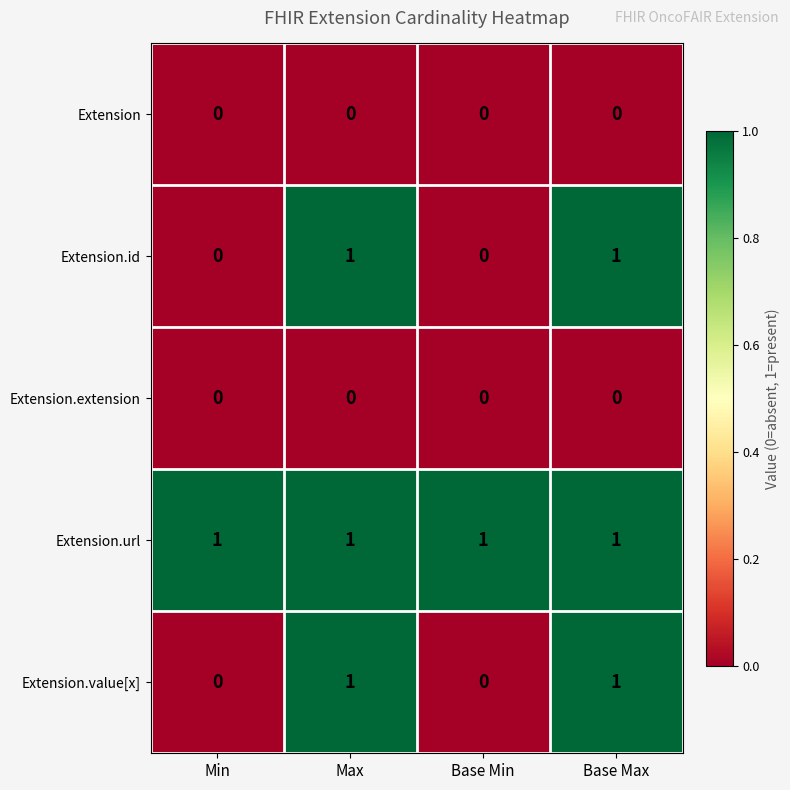

Which series has the largest total across all categories?

Extension.url